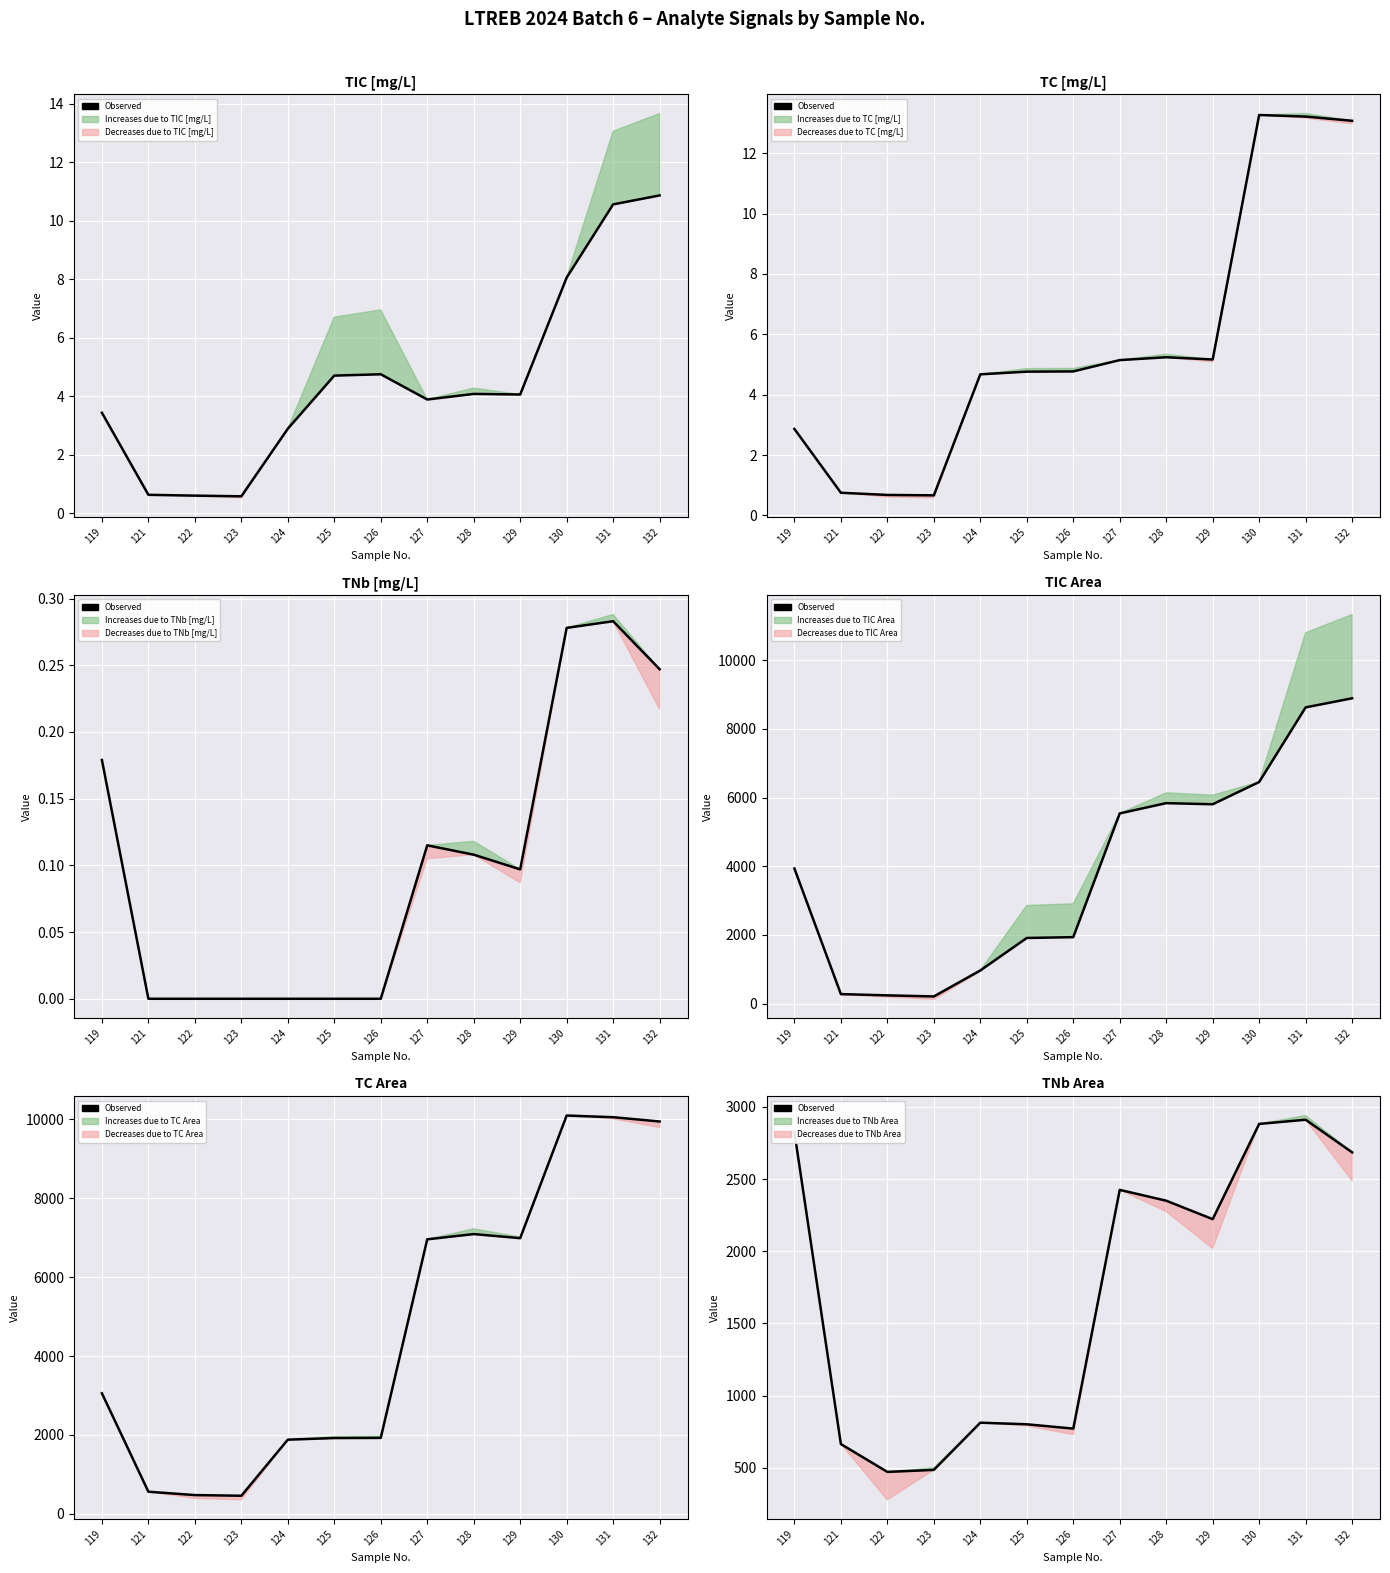

What is the change in value from 119 to 128?

-475